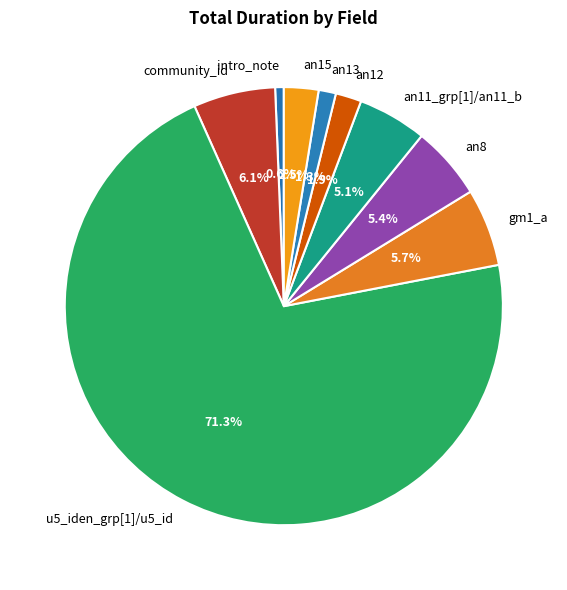

Does intro_note represent more than half of the total?

No